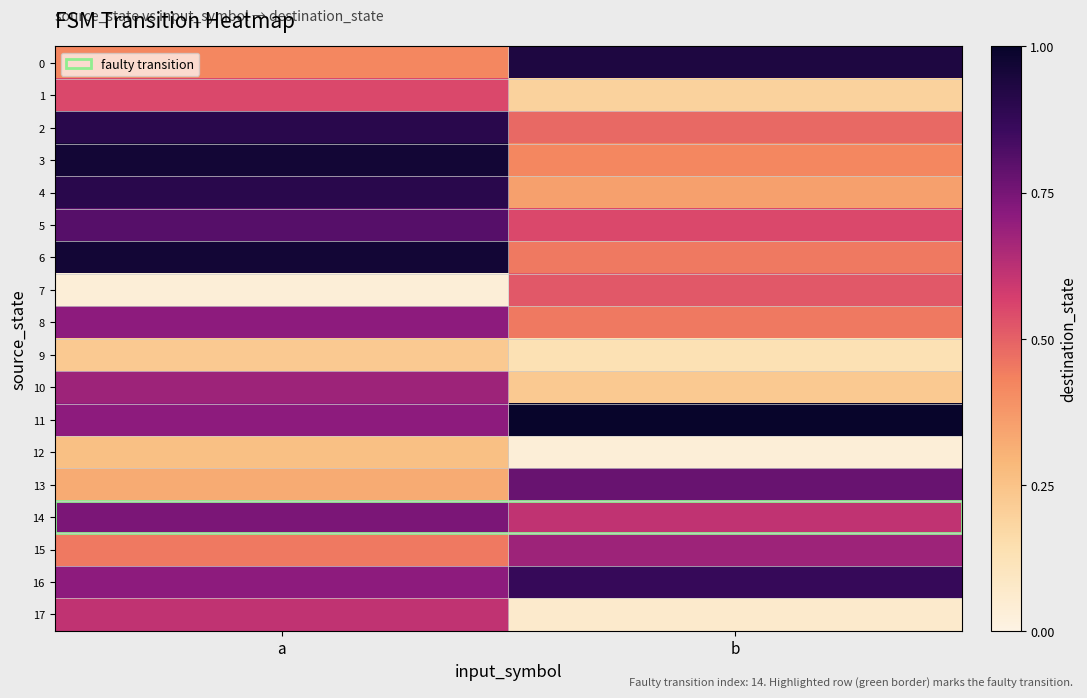

At a, list the series in order from largest to smallest.

3, 6, 2, 4, 5, 14, 8, 11, 16, 10, 17, 1, 15, 0, 13, 12, 9, 7